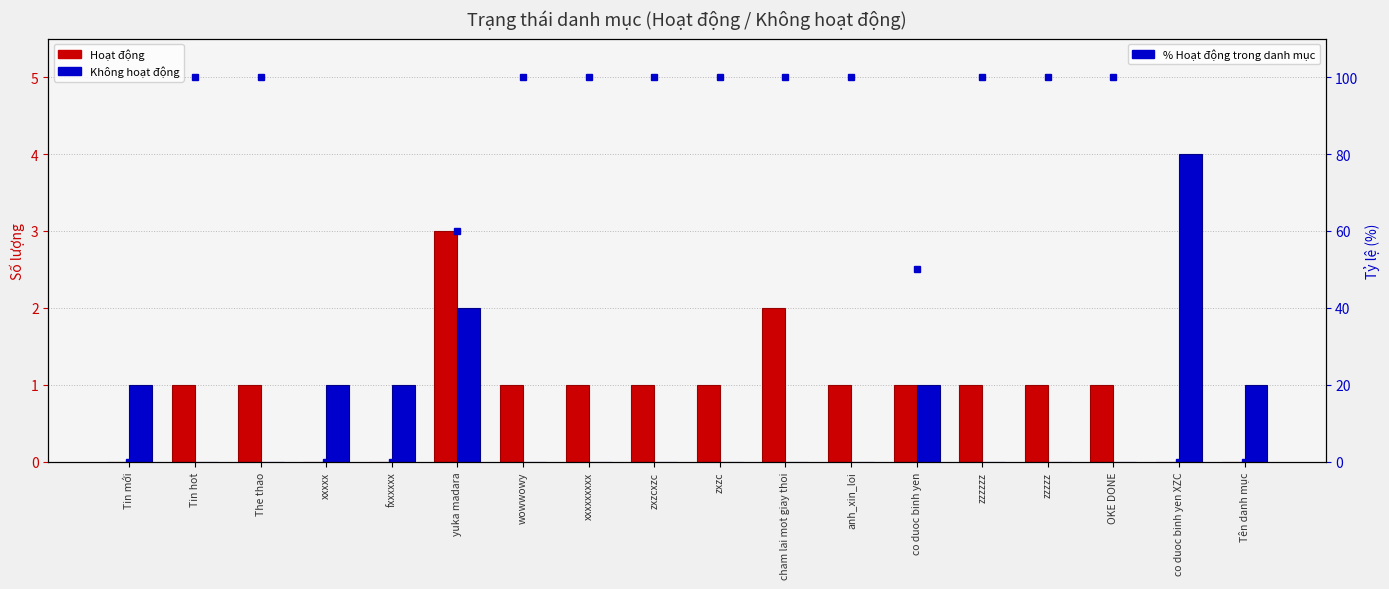

What is the label of the 3rd bar from the right?

OKE DONE